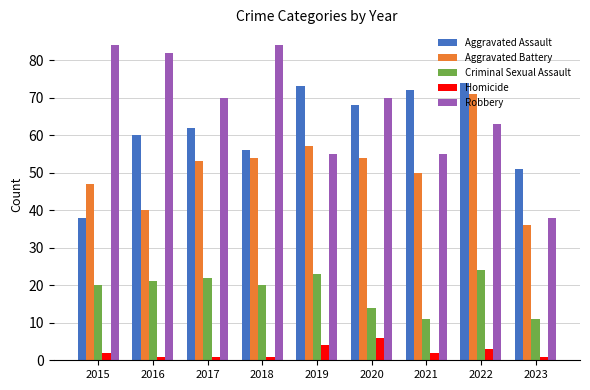

What is the maximum value shown in the chart?

84